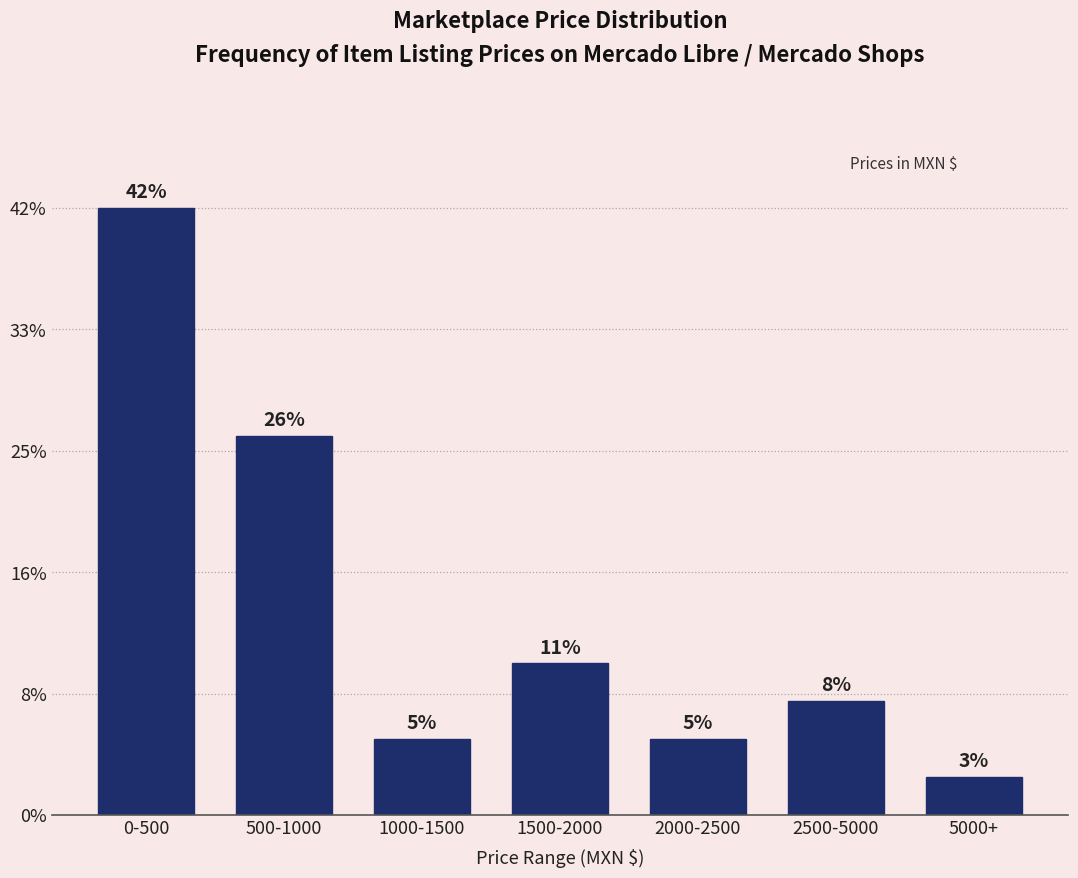

Are the bars horizontal?

No